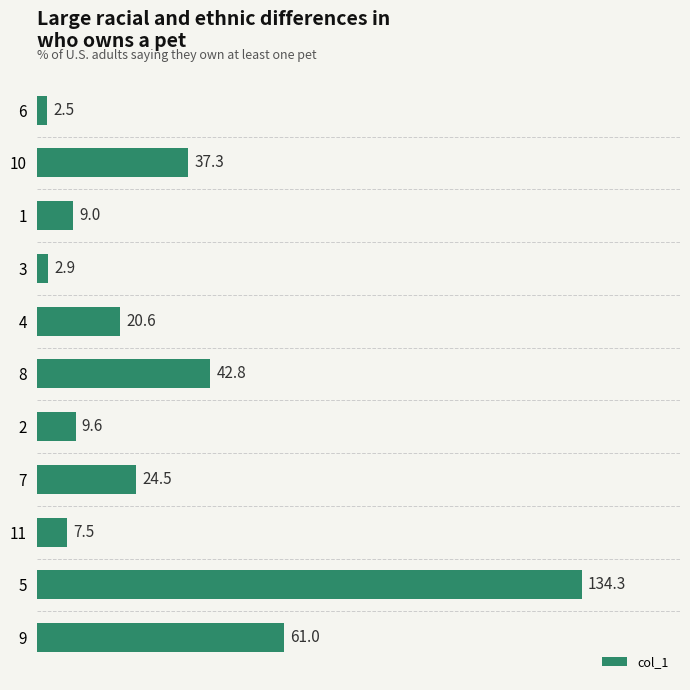

Which has a higher value, 4 or 9?

9